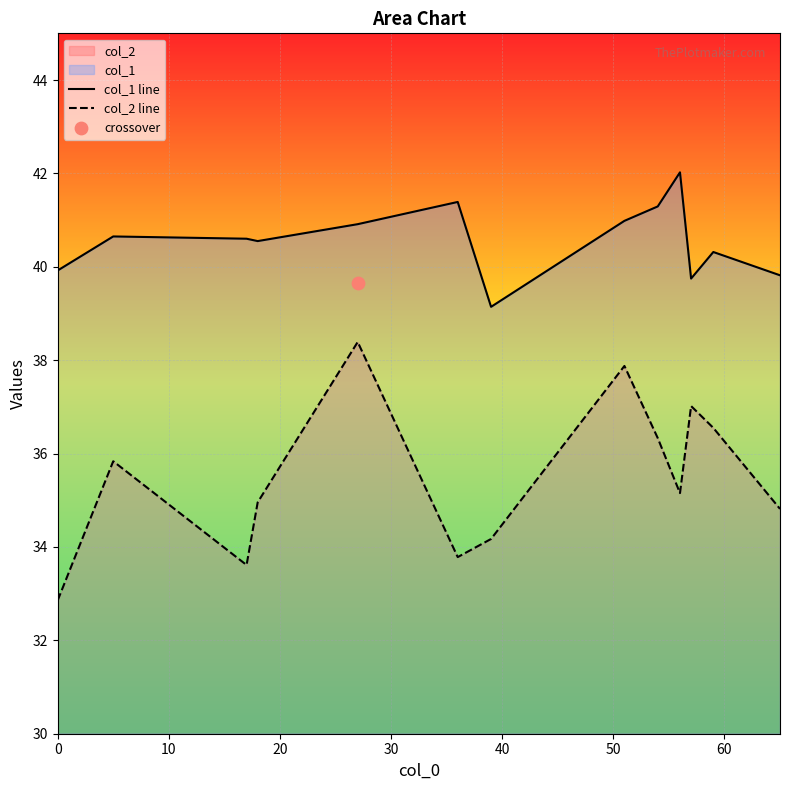

Which series has the largest Y range (max minus min)?

col_2 line